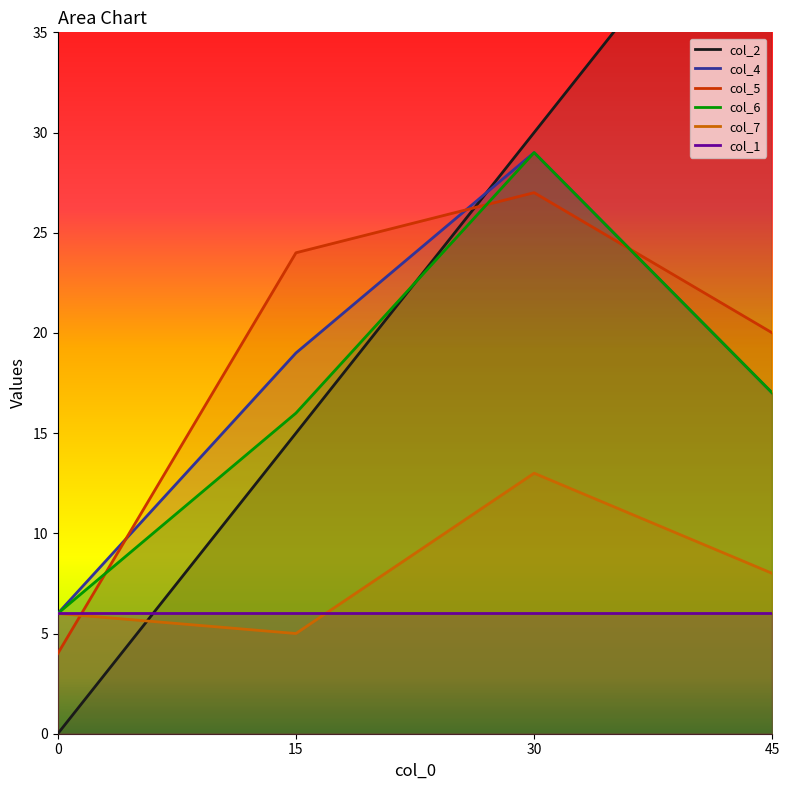

List the labels in order of col_7 value, largest first.

30, 45, 0, 15